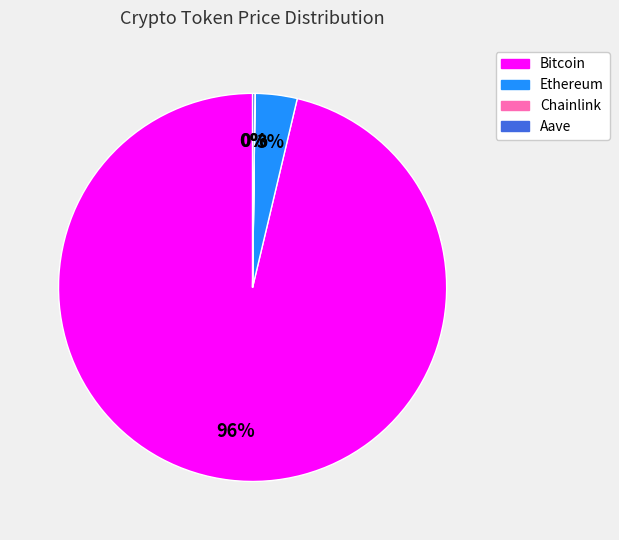

Which category has the biggest portion of the pie?

Bitcoin